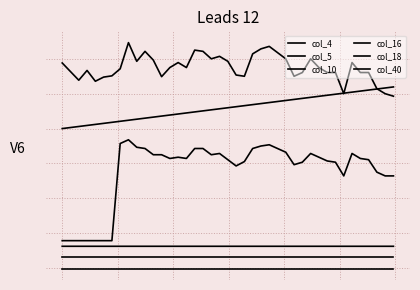

Reading left to right, list all the values displayed in this chart.

col_4: 0.3	0.2	0.3	0.2	0.2	0.3	0.3	0.3	0.3	0.3	0.3	0.2	0.3	0.3	0.3	0.3	0.3	0.3	0.3	0.3	0.3	0.2	0.3	0.3	0.3	0.3	0.3	0.2	0.3	0.3	0.3	0.3	0.3	0.2	0.3	0.3	0.3	0.2	0.2	0.2
col_5: -0.2	-0.2	-0.2	-0.2	-0.2	-0.2	0.1	0.1	0.0	0.0	0.0	0.0	0.0	0.0	0.0	0.0	0.0	0.0	0.0	0.0	-0.0	0.0	0.0	0.0	0.1	0.0	0.0	-0.0	0.0	0.0	0.0	0.0	0.0	-0.0	0.0	0.0	0.0	-0.0	-0.0	-0.0
col_10: -0.2	-0.2	-0.2	-0.2	-0.2	-0.2	-0.2	-0.2	-0.2	-0.2	-0.2	-0.2	-0.2	-0.2	-0.2	-0.2	-0.2	-0.2	-0.2	-0.2	-0.2	-0.2	-0.2	-0.2	-0.2	-0.2	-0.2	-0.2	-0.2	-0.2	-0.2	-0.2	-0.2	-0.2	-0.2	-0.2	-0.2	-0.2	-0.2	-0.2
col_16: -0.3	-0.3	-0.3	-0.3	-0.3	-0.3	-0.3	-0.3	-0.3	-0.3	-0.3	-0.3	-0.3	-0.3	-0.3	-0.3	-0.3	-0.3	-0.3	-0.3	-0.3	-0.3	-0.3	-0.3	-0.3	-0.3	-0.3	-0.3	-0.3	-0.3	-0.3	-0.3	-0.3	-0.3	-0.3	-0.3	-0.3	-0.3	-0.3	-0.3
col_18: -0.3	-0.3	-0.3	-0.3	-0.3	-0.3	-0.3	-0.3	-0.3	-0.3	-0.3	-0.3	-0.3	-0.3	-0.3	-0.3	-0.3	-0.3	-0.3	-0.3	-0.3	-0.3	-0.3	-0.3	-0.3	-0.3	-0.3	-0.3	-0.3	-0.3	-0.3	-0.3	-0.3	-0.3	-0.3	-0.3	-0.3	-0.3	-0.3	-0.3
col_40: 0.1	0.1	0.1	0.1	0.1	0.1	0.1	0.1	0.1	0.1	0.1	0.1	0.1	0.1	0.1	0.1	0.2	0.2	0.2	0.2	0.2	0.2	0.2	0.2	0.2	0.2	0.2	0.2	0.2	0.2	0.2	0.2	0.2	0.2	0.2	0.2	0.2	0.2	0.2	0.2